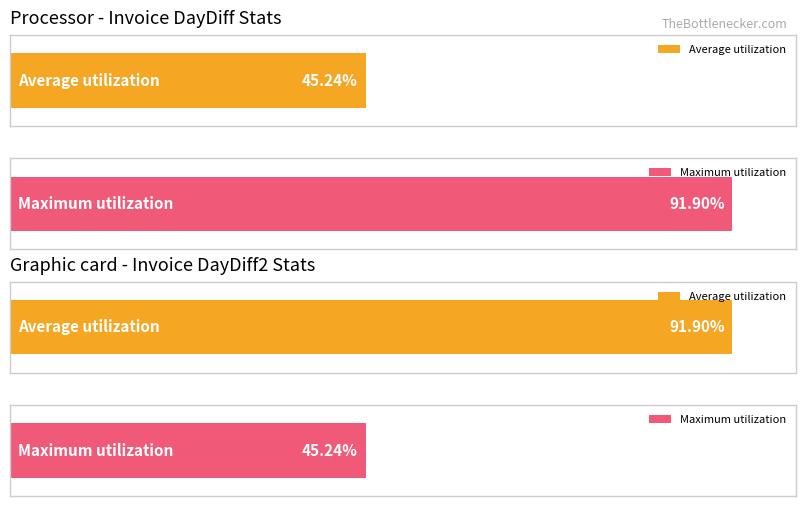

Is it true that Average utilization equals 8 at 2015-08-20?

False